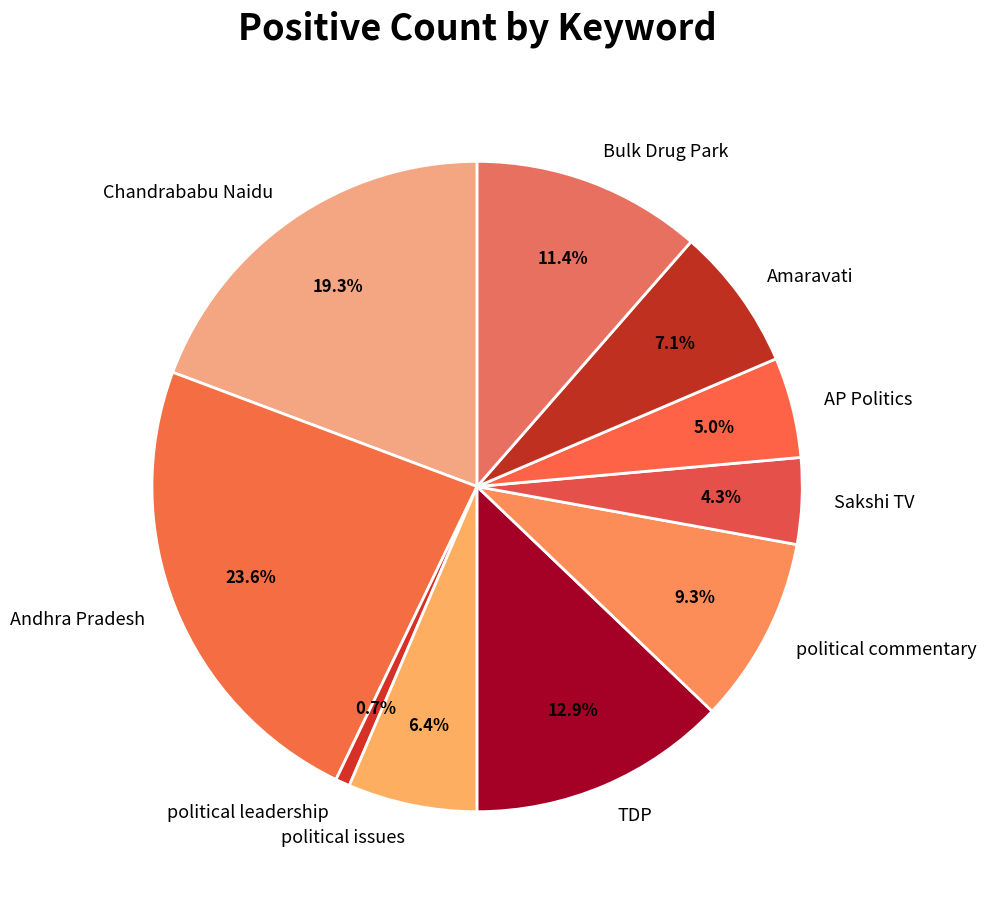

Which slice is the smallest?

political leadership